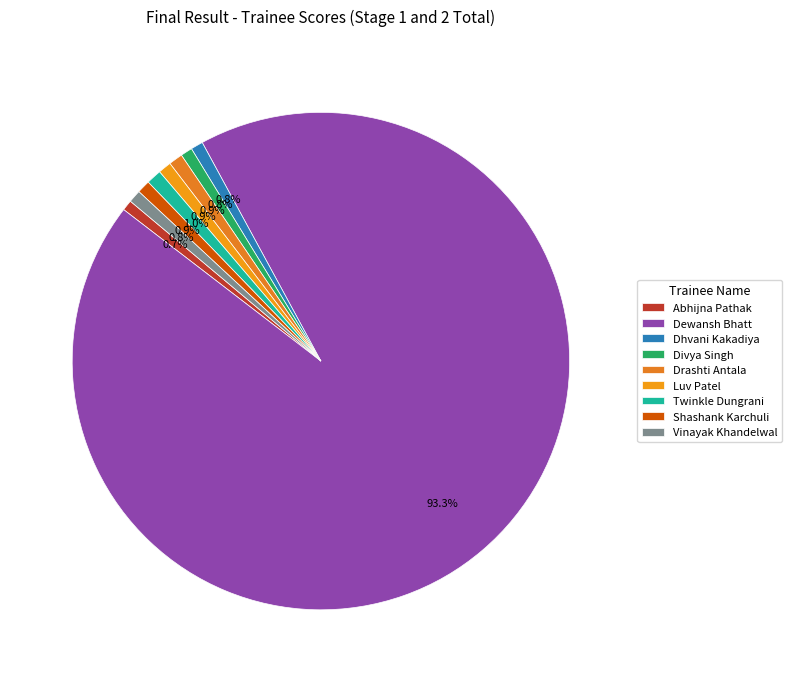

Rank the categories by value from highest to lowest.

Dewansh Bhatt, Twinkle Dungrani, Drashti Antala, Luv Patel, Shashank Karchuli, Vinayak Khandelwal, Dhvani Kakadiya, Divya Singh, Abhijna Pathak